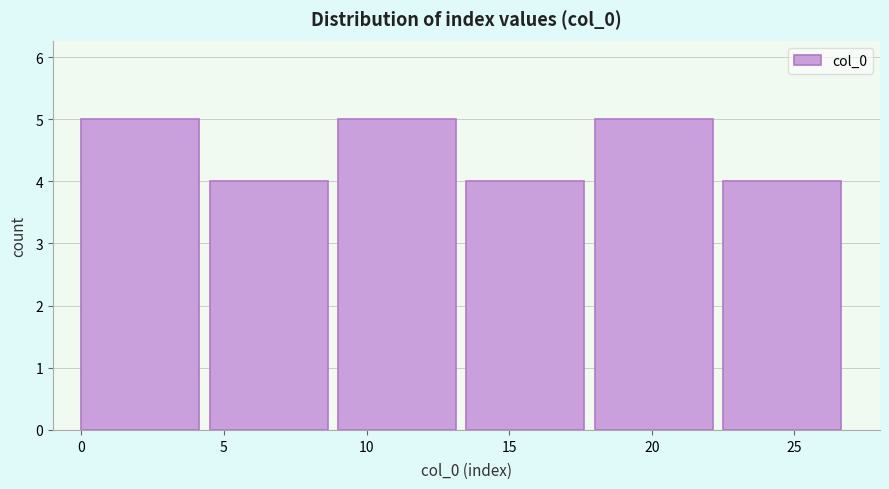

How tall is the bar that spans 22.5 to 27.0 on the x-axis? The values are not printed on the chart, so give them approximately, as read against the axis.

4